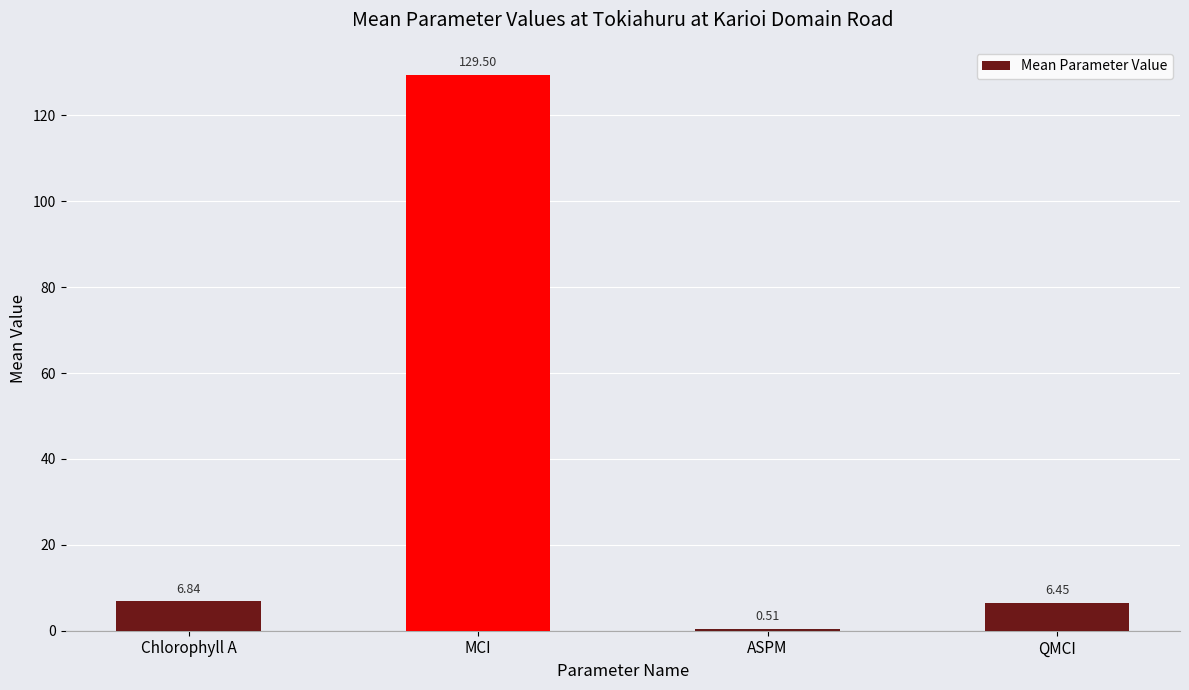

Rank the categories by value from highest to lowest.

MCI, Chlorophyll A, QMCI, ASPM